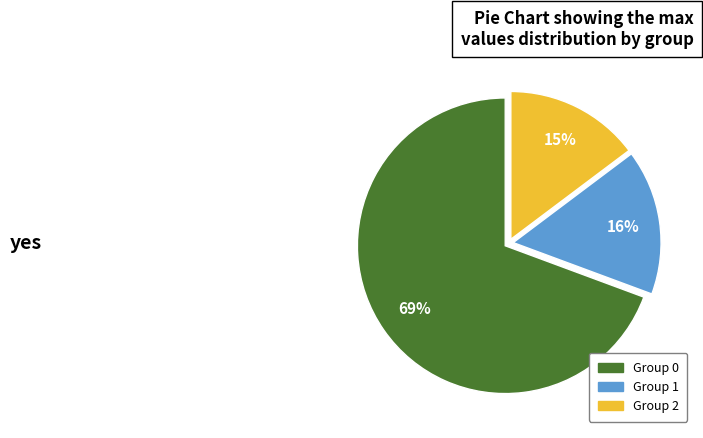

True or false: Group 2 accounts for 10% of the total.

False